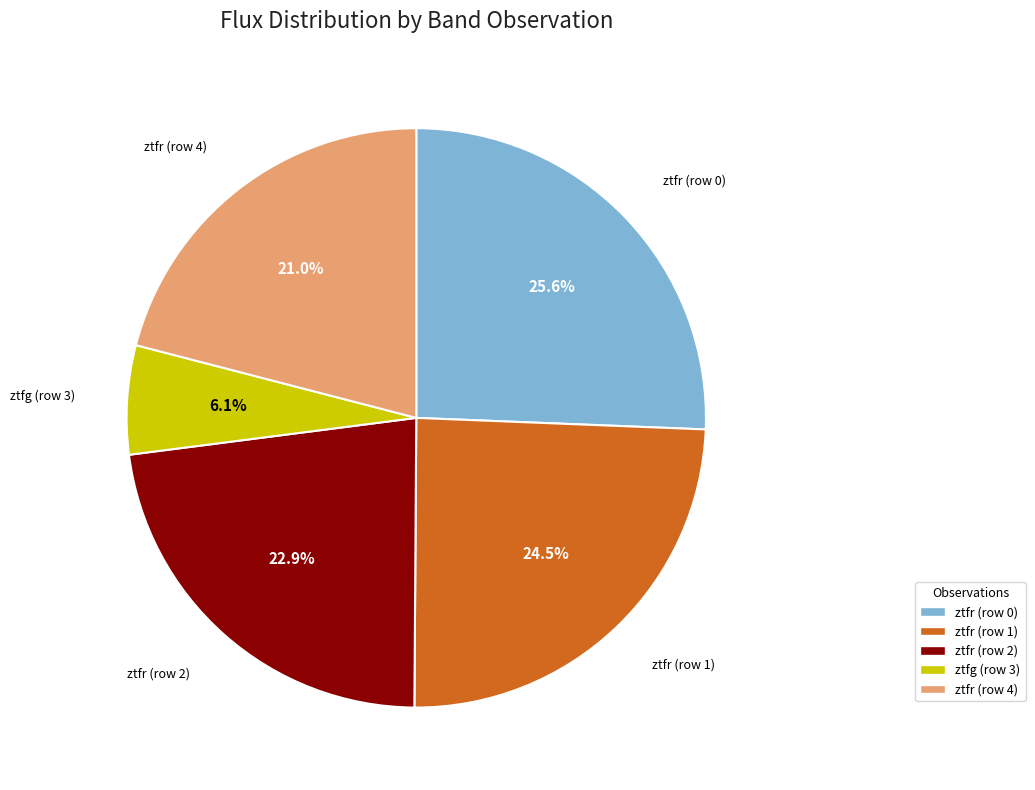

Do ztfr (row 4) and ztfg (row 3) together represent more than half of the pie?

No